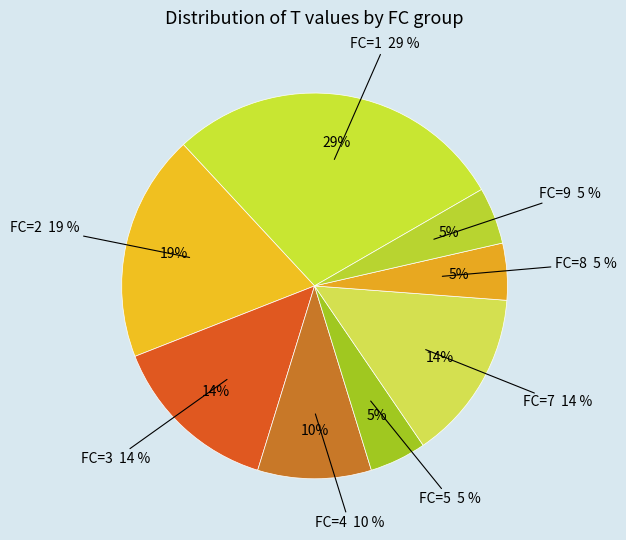

Do FC=3 and FC=7 together represent more than half of the pie?

No